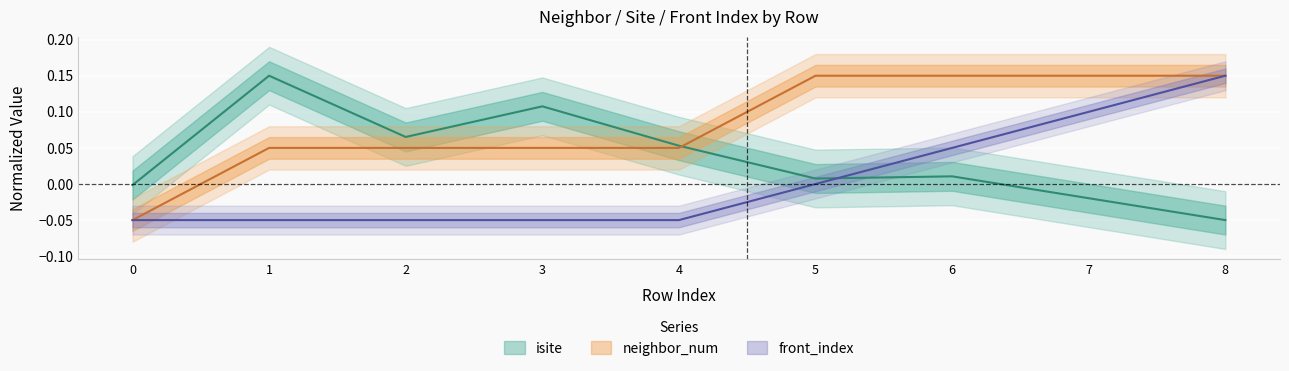

At how many categories does at least one series exceed 0?

8